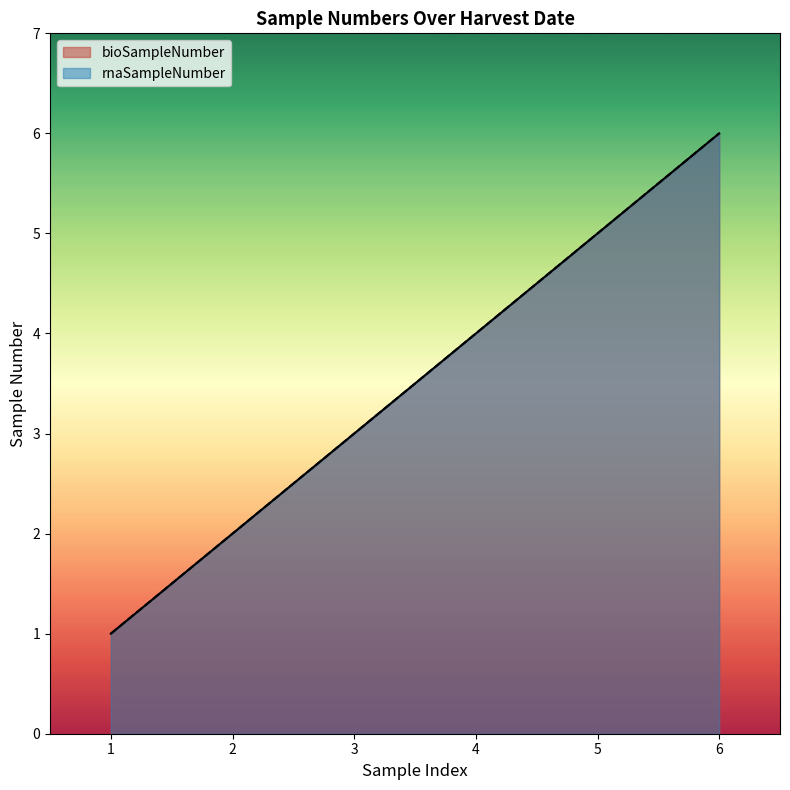

What is the difference between the bioSampleNumber values at 3 and 4?

1